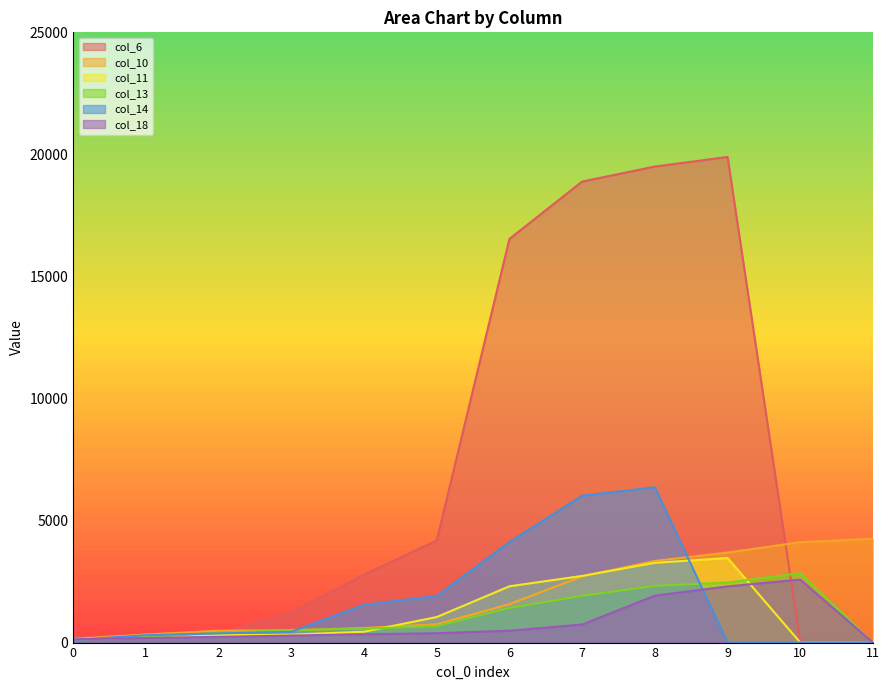

How many data points in col_11 are above 445?

5